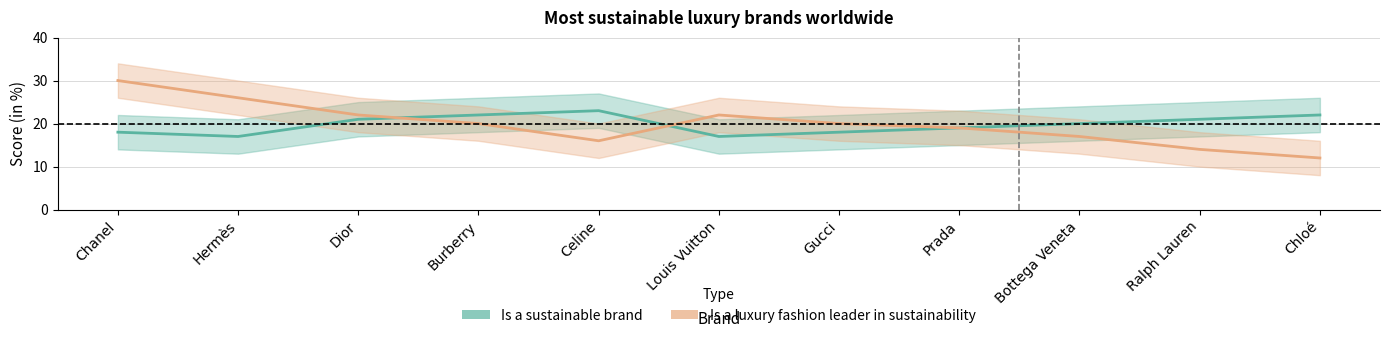

What value does the Is a sustainable brand series have at Chloé?

22